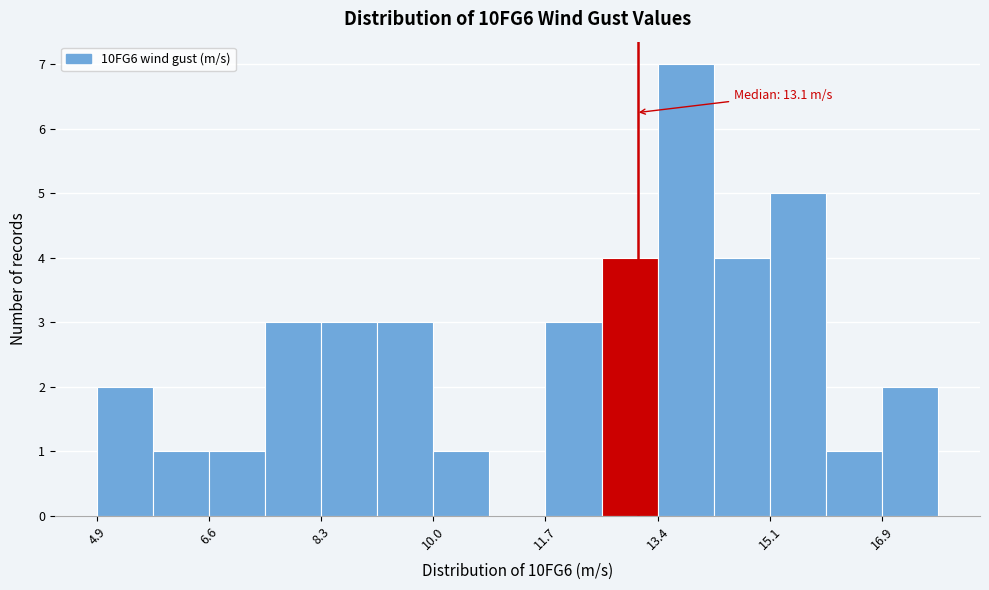

Which range on the x-axis has the tallest bar?

13.4 to 14.2